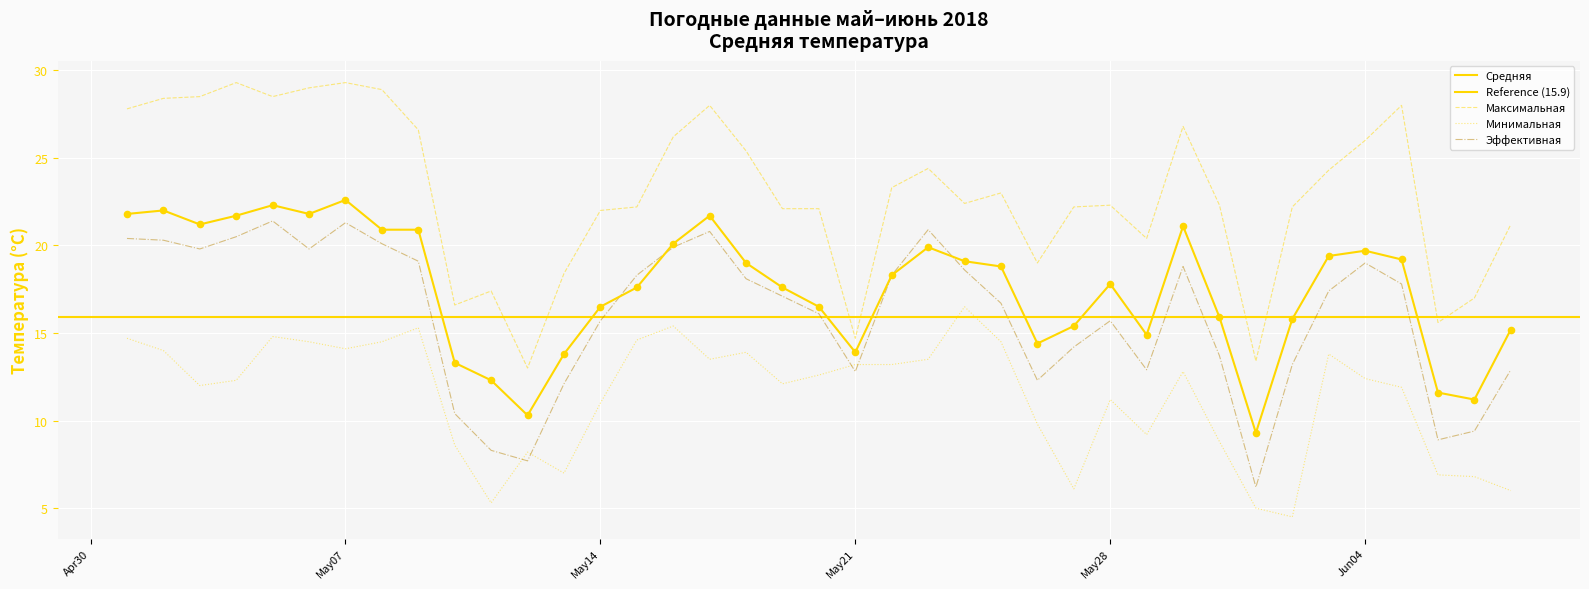

Which series contains the lowest Y value?

Минимальная